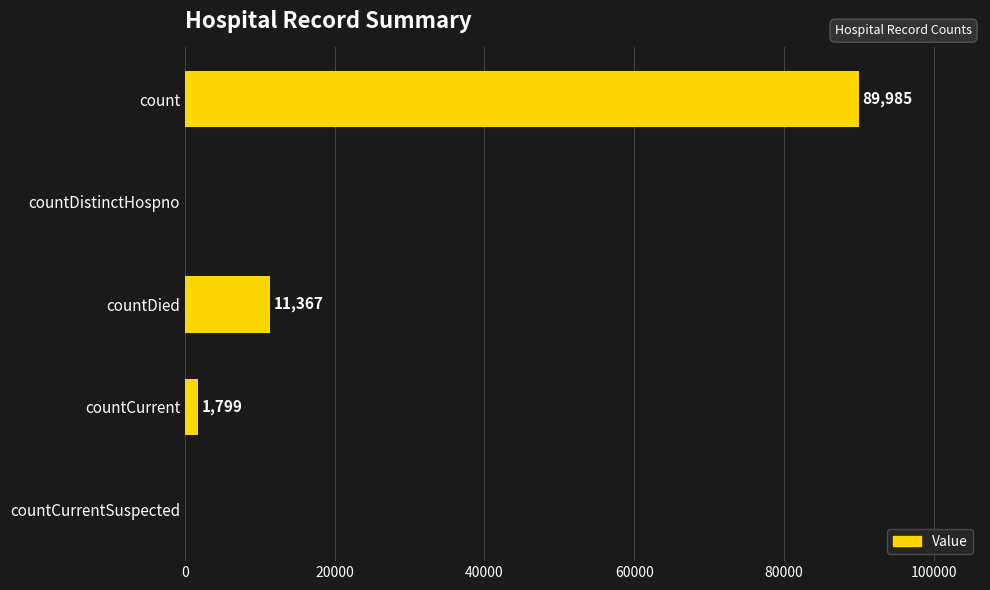

How many categories are shown in the chart?

5